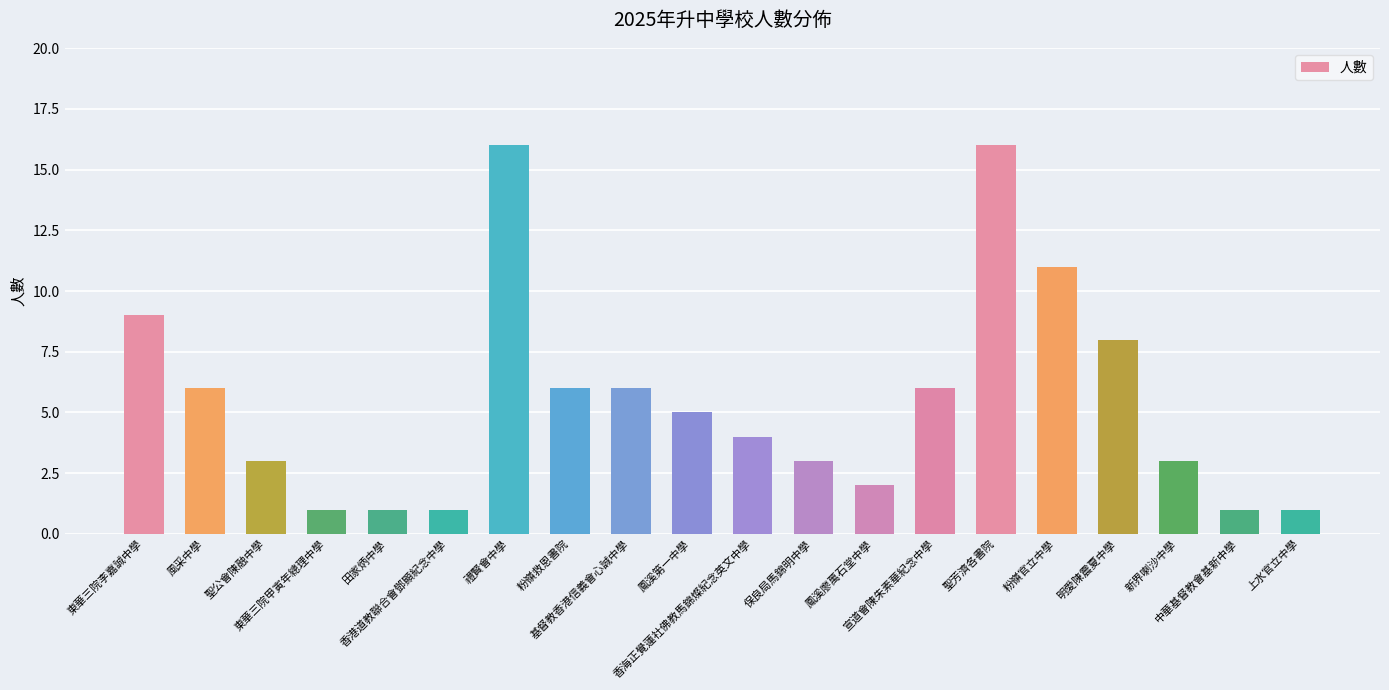

What is the difference between the maximum and minimum values?

15